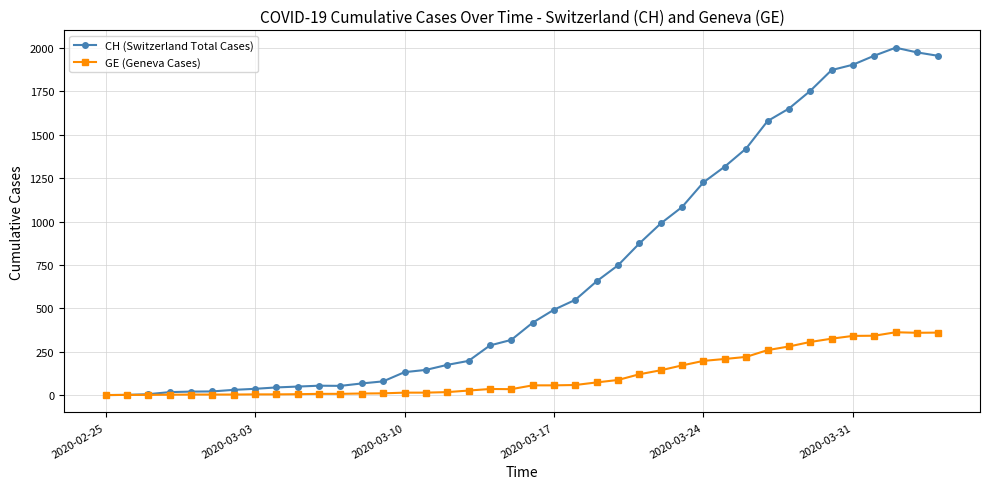

What is the highest value of the GE (Geneva Cases) series?

362